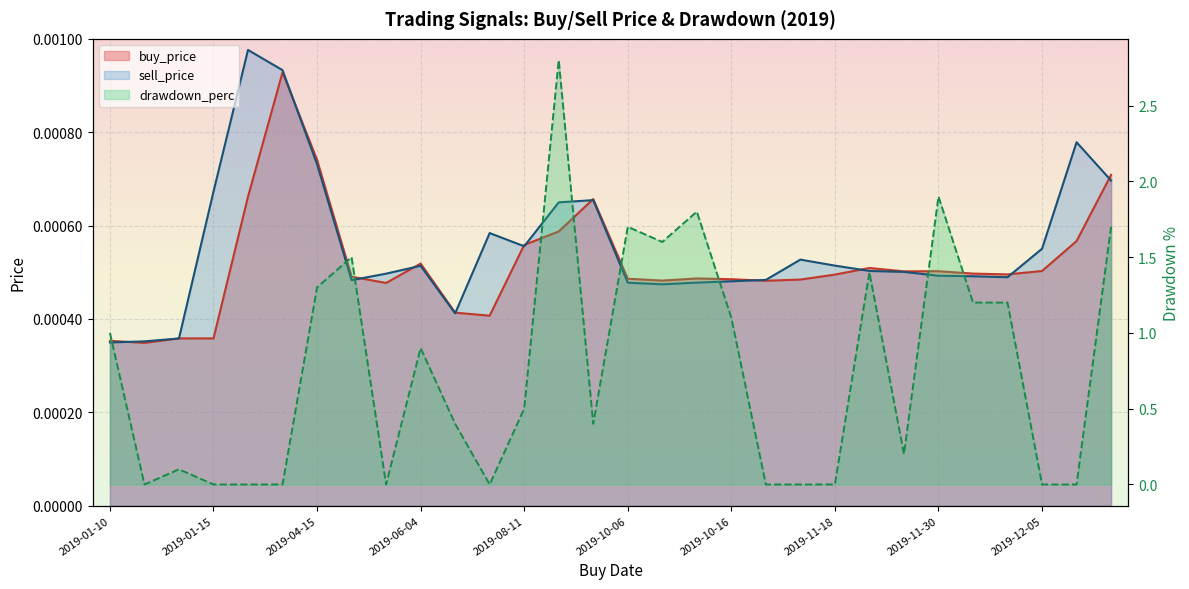

What position from the right is 2019-10-21?

10